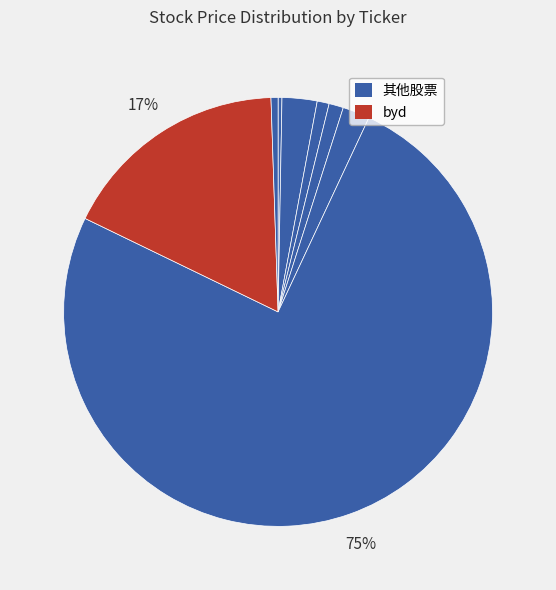

Count the number of slices in the pie.

8